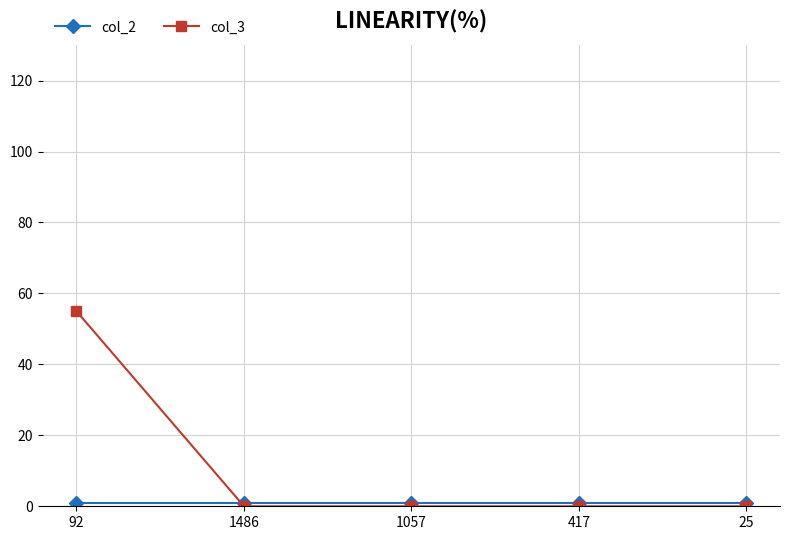

Which series has the largest total across all categories?

col_3